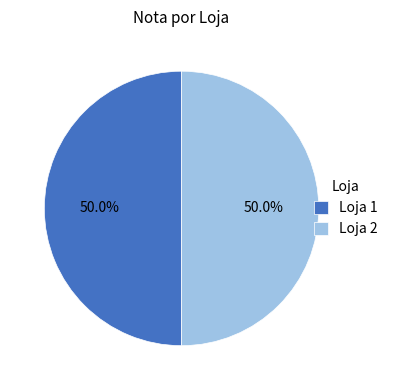

What percentage is NOT represented by Loja 1?

50.0%